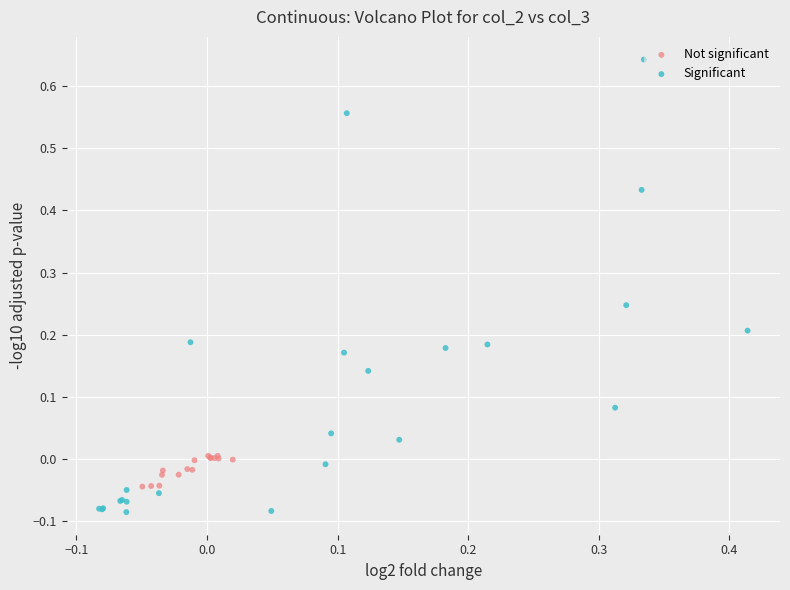

Which series reaches the maximum Y coordinate?

Significant